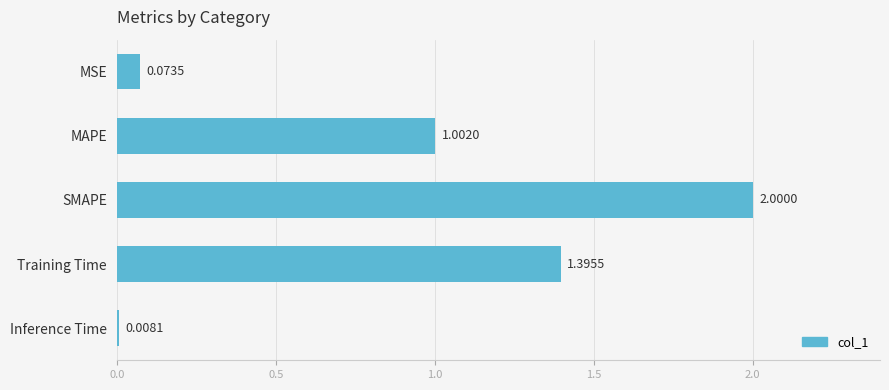

What is the difference between the second highest and minimum values?

1.4